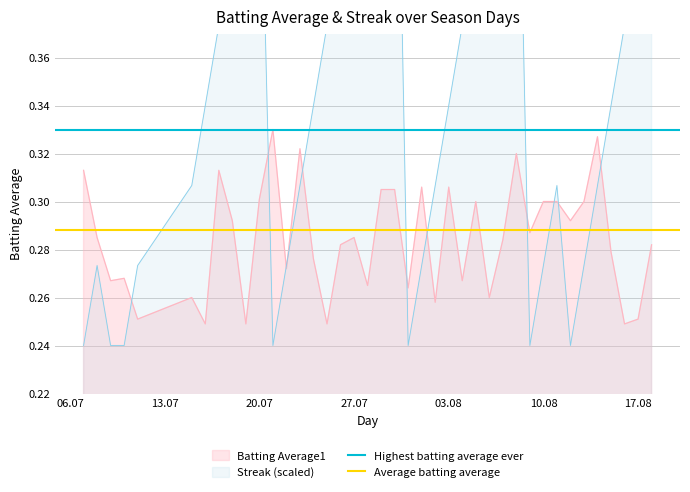

The value of Batting Average1 at 10.08 is 0.5. True or false?

False